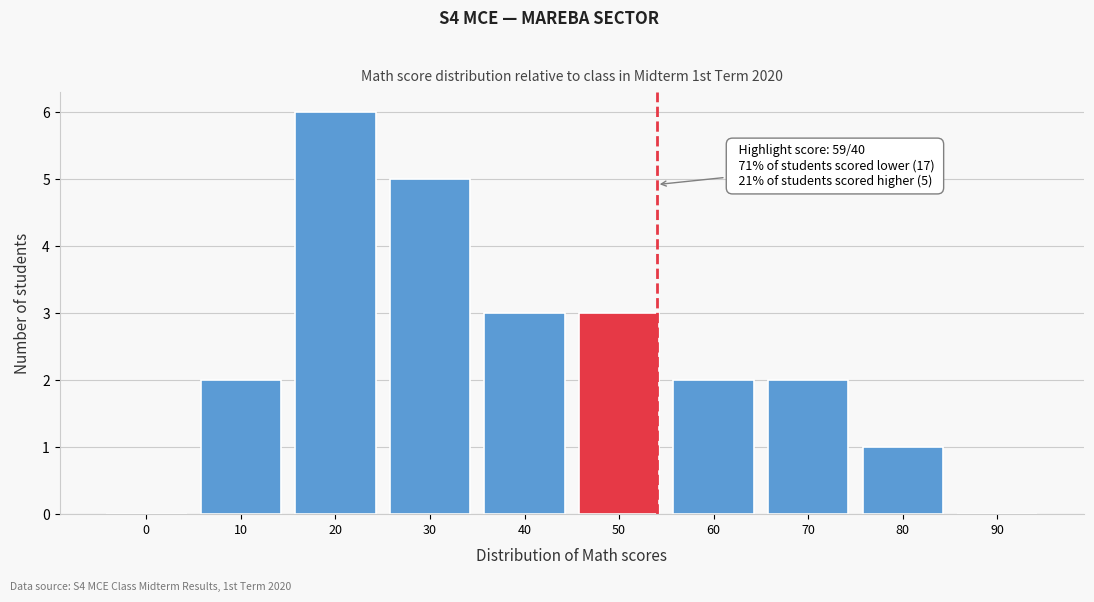

Reading left to right, list all the values displayed in this chart.

0=0	10=2	20=6	30=5	40=3	50=3	60=2	70=2	80=1	90=0